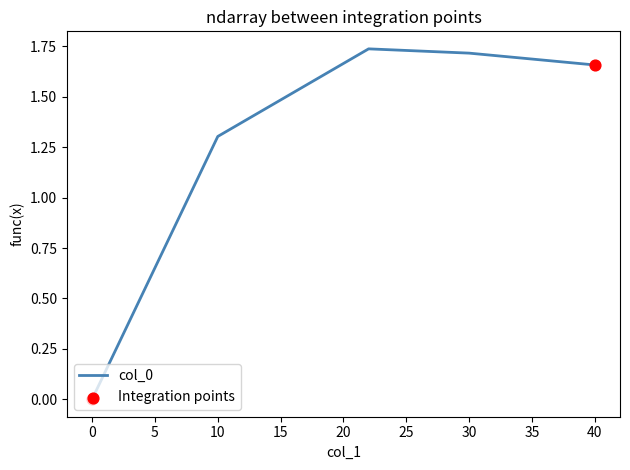

True or false: the data has more than 0 interior local peaks.

True